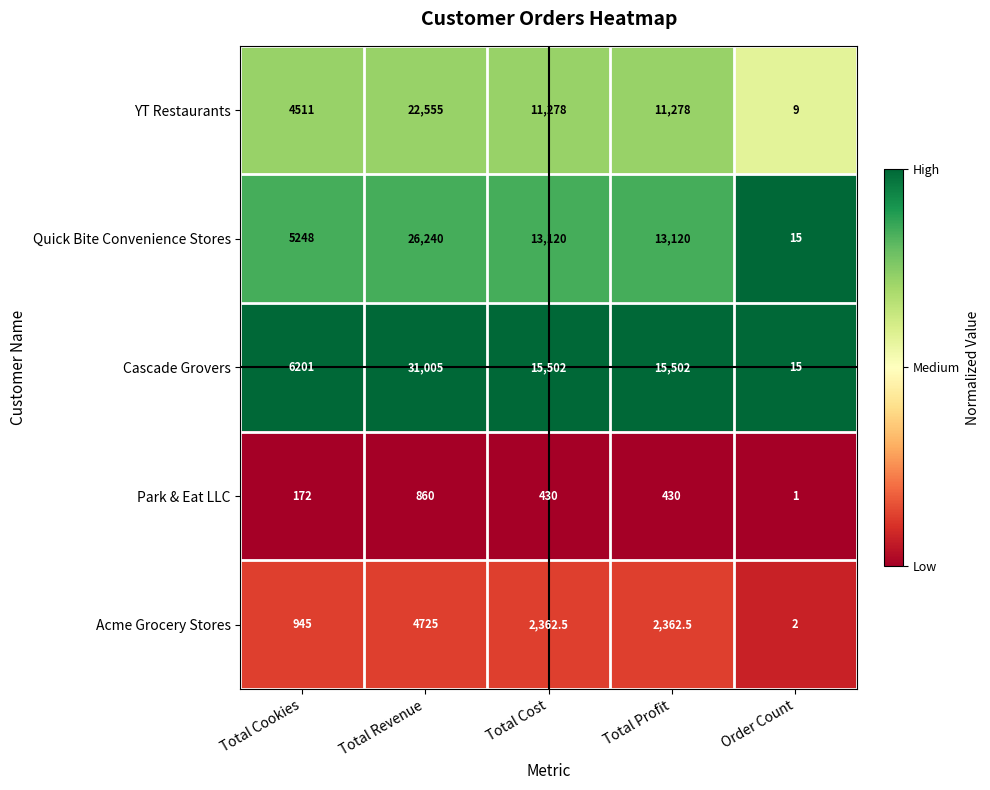

List the series in order of their peak value, lowest first.

Park & Eat LLC, Acme Grocery Stores, YT Restaurants, Quick Bite Convenience Stores, Cascade Grovers